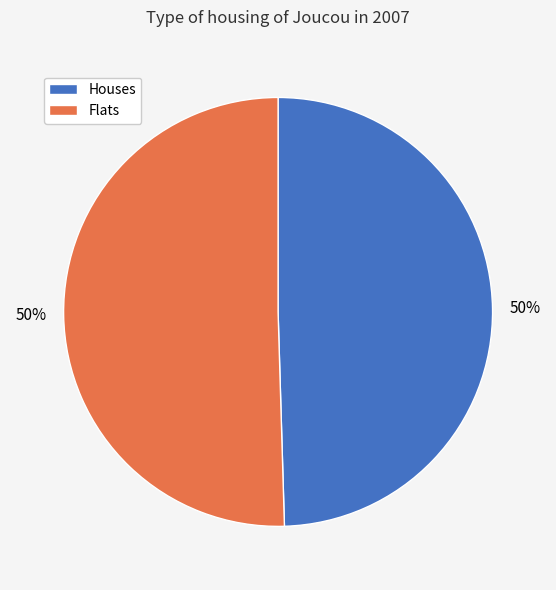

To the nearest percent, what is the average slice percentage?

50%